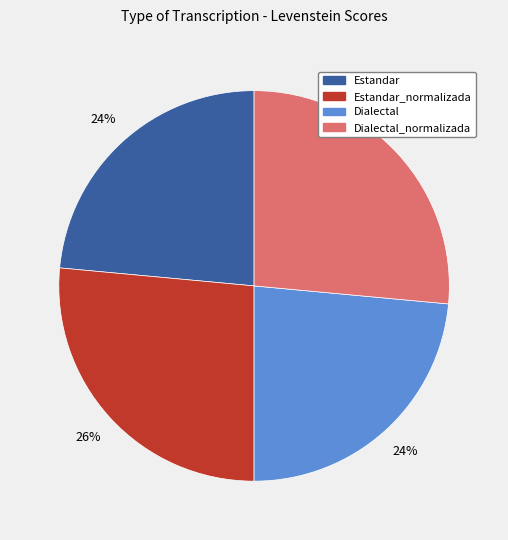

Is there any slice that represents more than half of the pie?

No